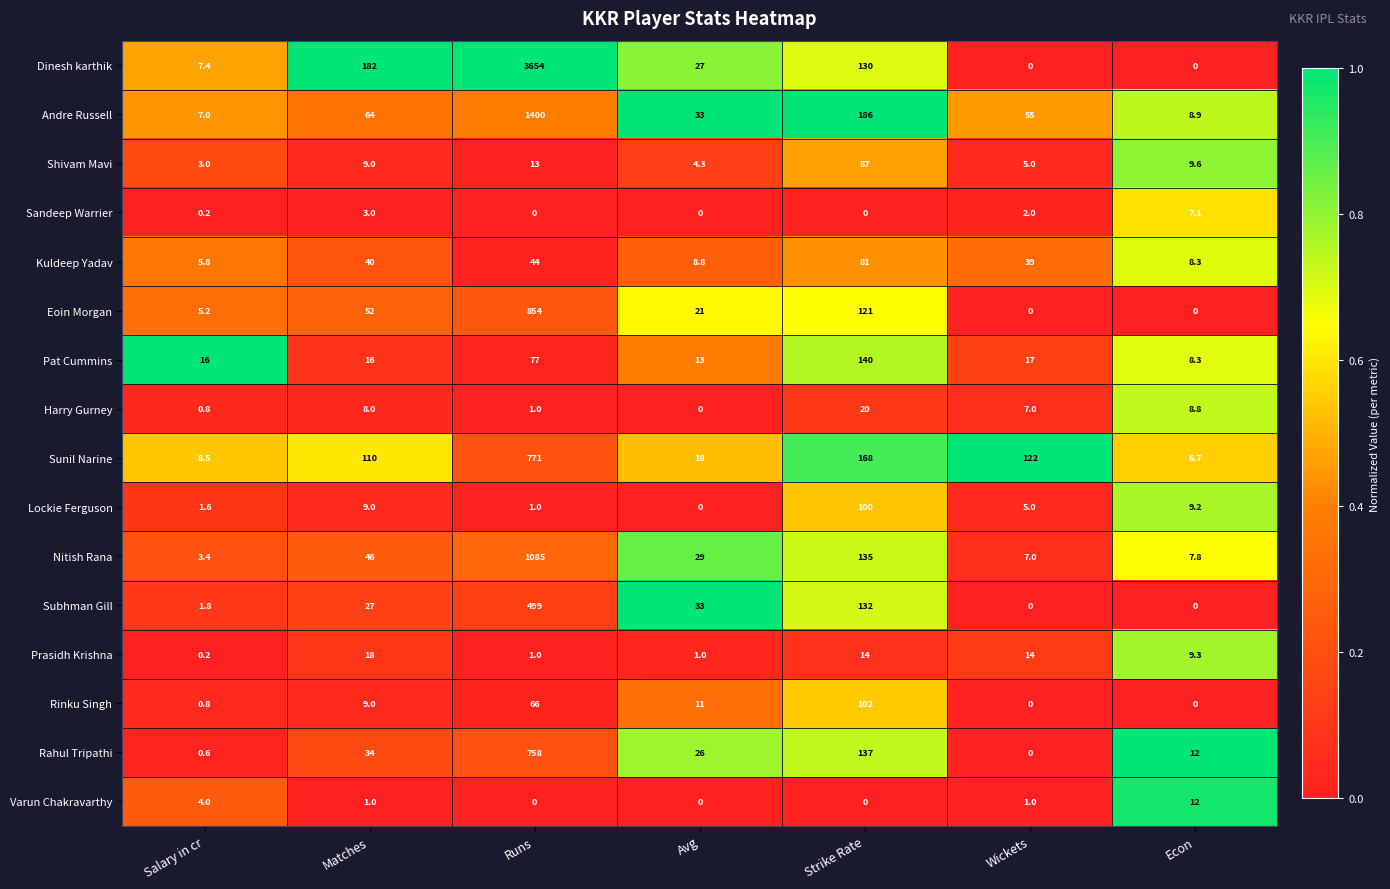

Which category has the highest value in the Eoin Morgan series?

Runs